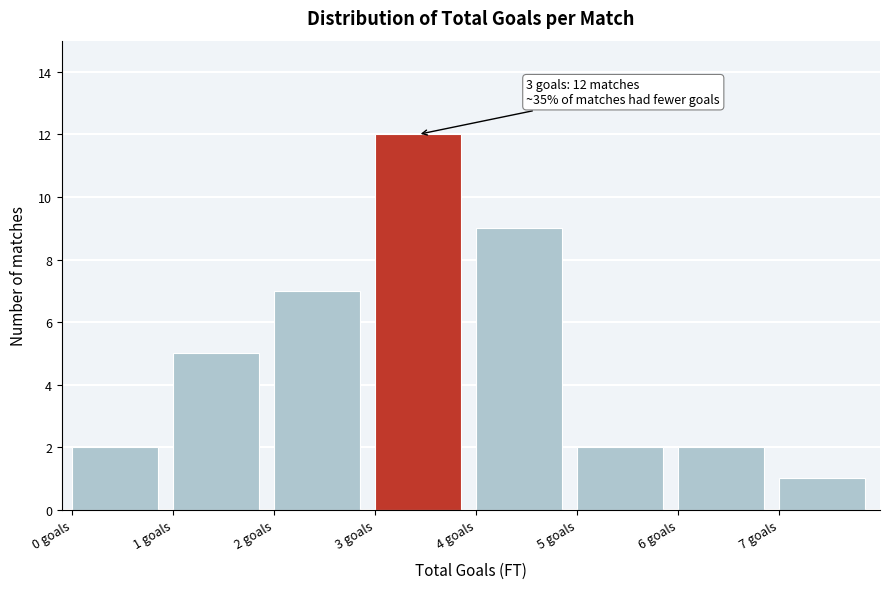

Which range on the x-axis has the tallest bar?

3 to 4